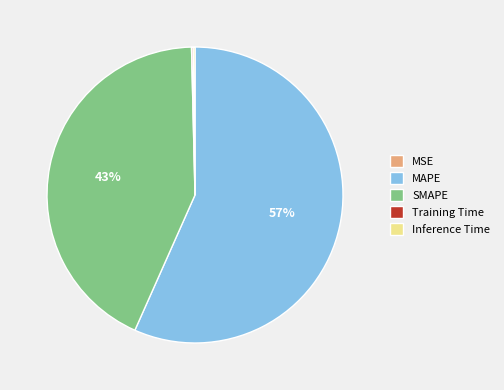

What is the largest slice in the pie chart?

MAPE